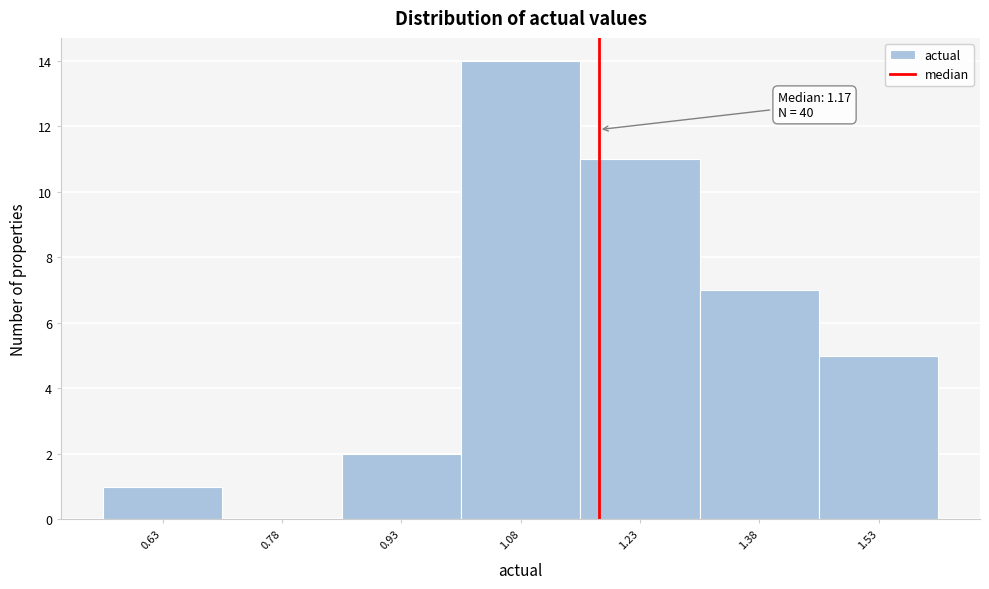

Which range on the x-axis has the tallest bar?

1.00 to 1.16